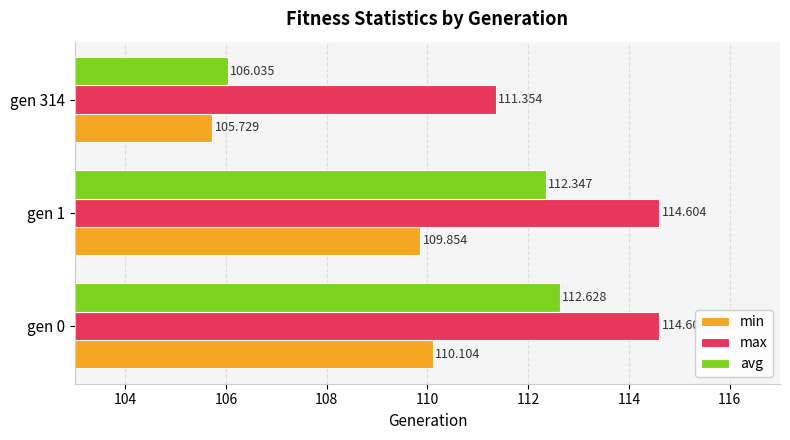

How many series are shown in this chart?

3